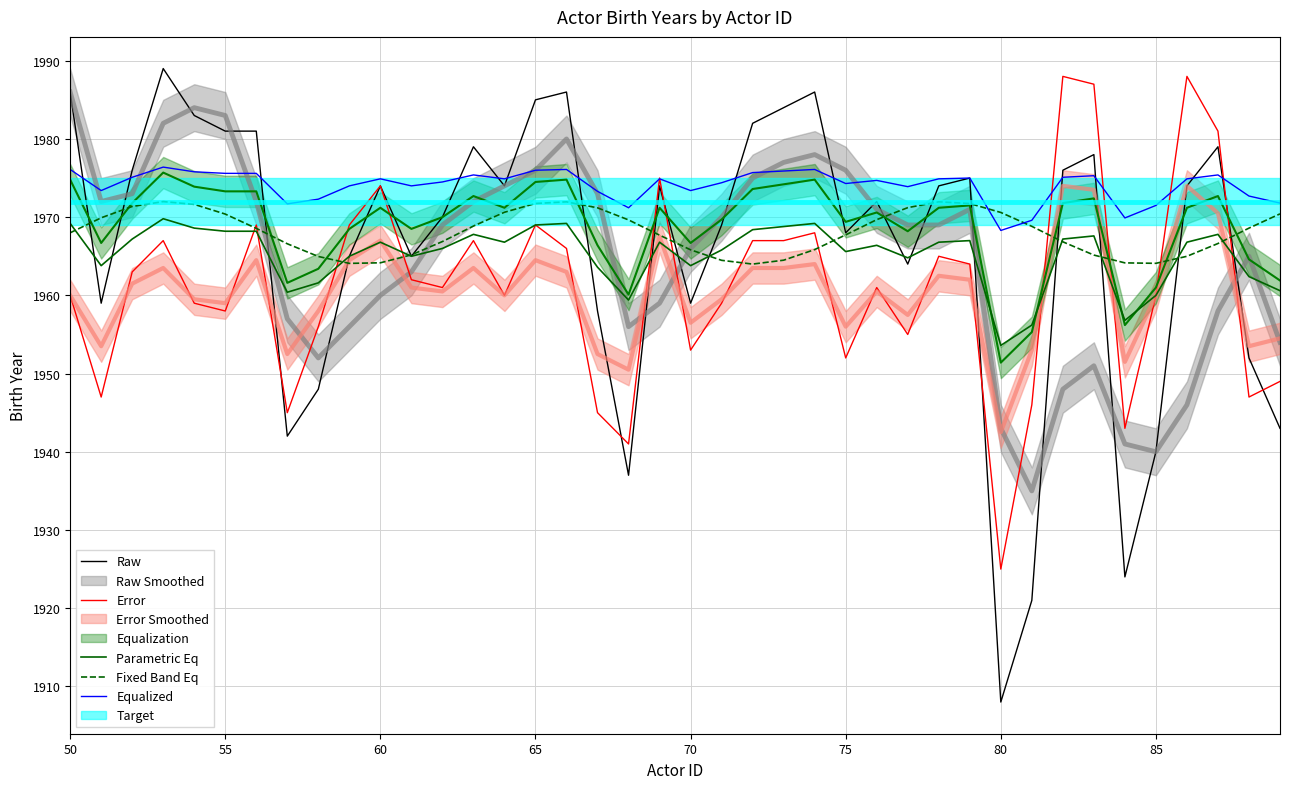

True or false: Parametric Eq and Equalized intersect in this chart.

False